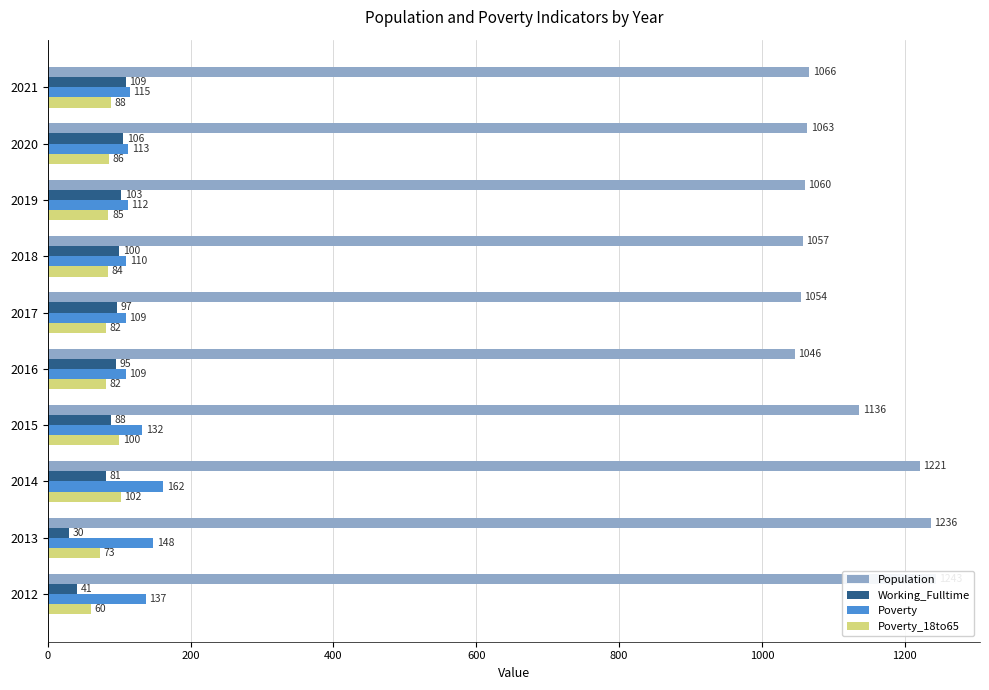

What is the difference between the maximum and second lowest values in the Poverty_18to65 series?

29